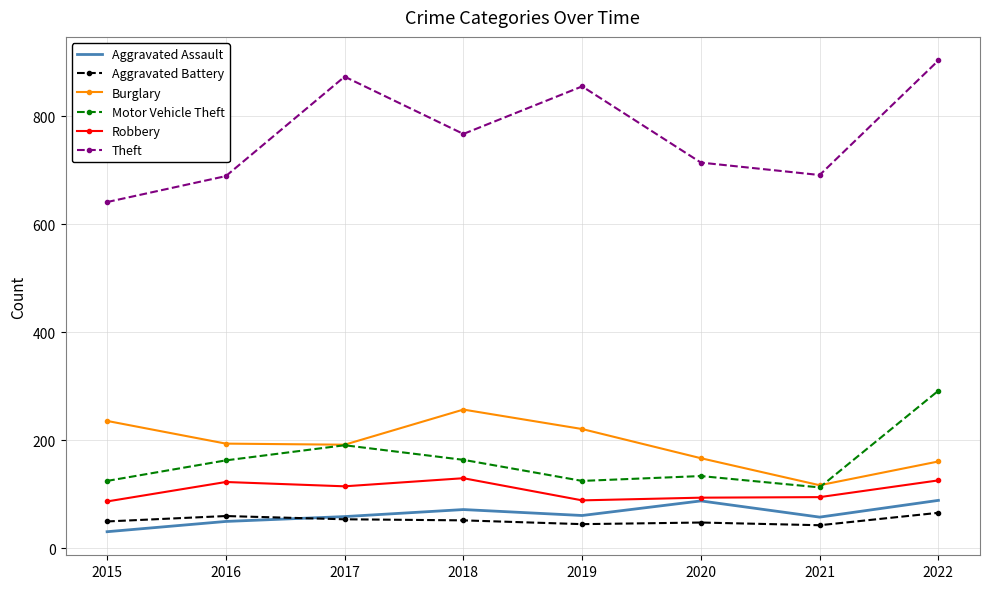

Where is the first local minimum for Motor Vehicle Theft?

2019